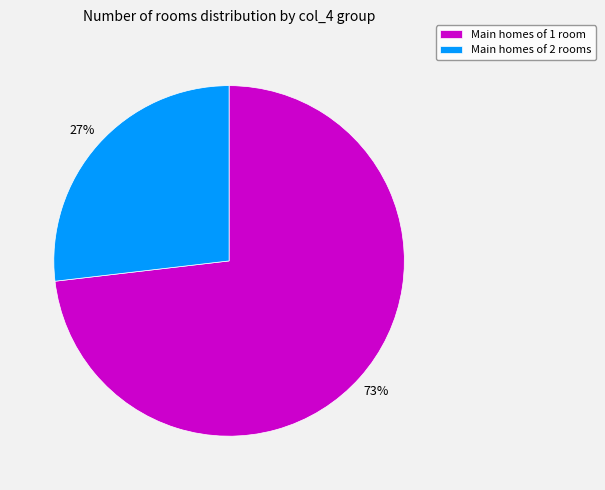

What percentage is the Main homes of 2 rooms slice, to the nearest percent?

27%